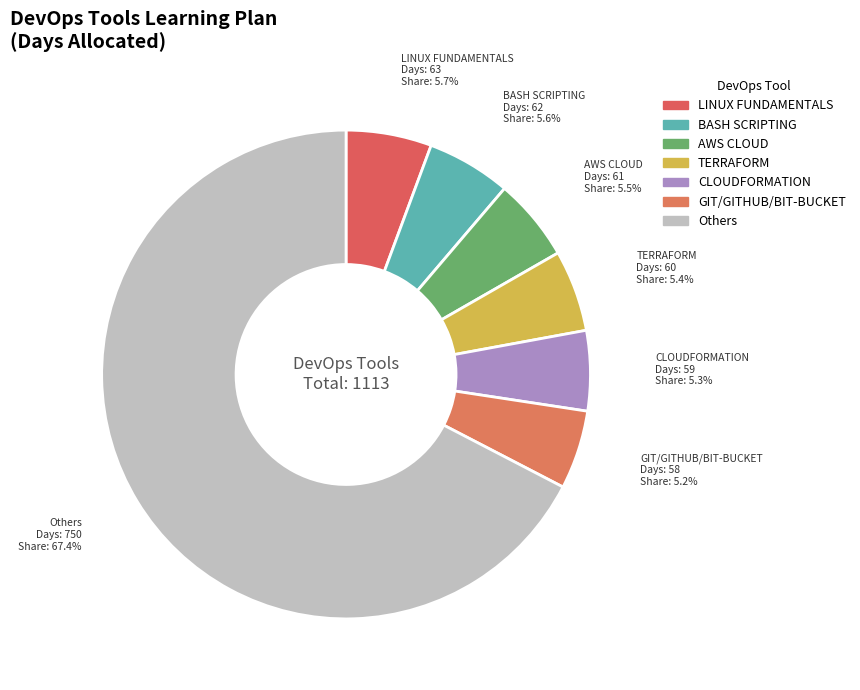

Count the number of slices in the pie.

7